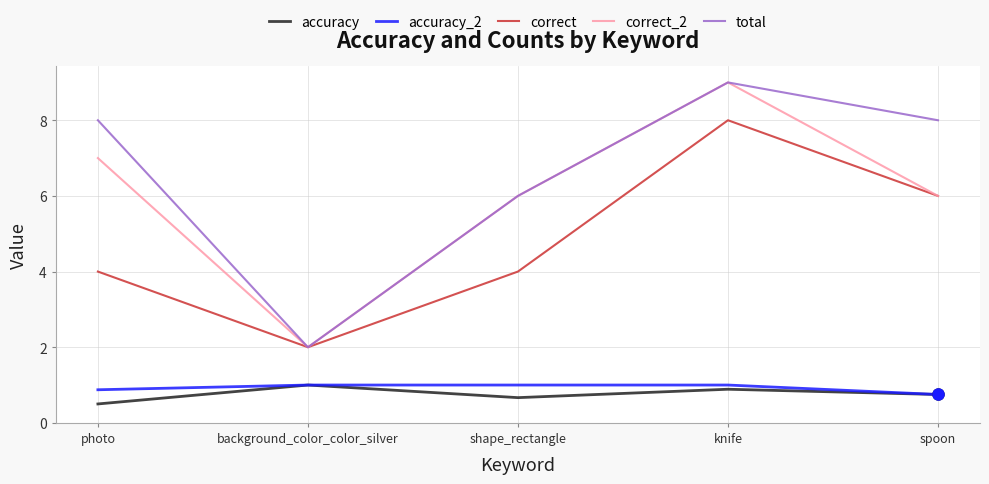

Which series has the largest total across all categories?

total